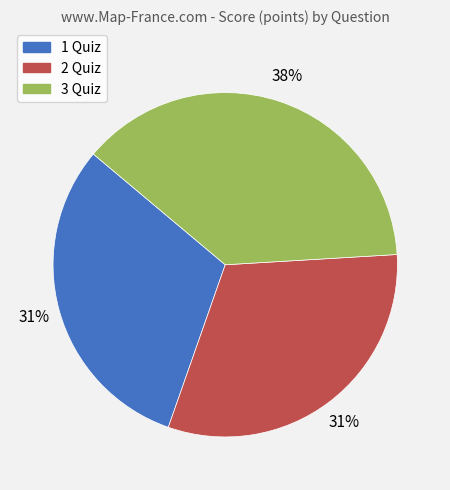

To the nearest percent, what portion does 3 Quiz represent?

38%